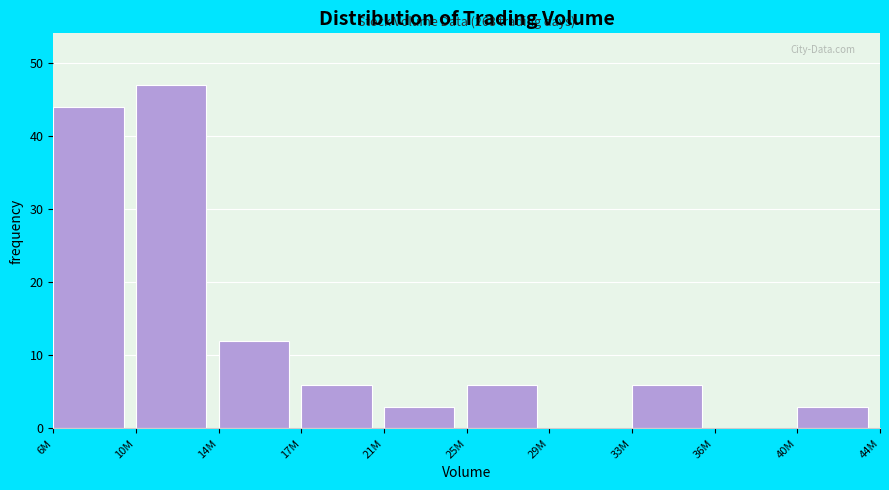

Reading left to right, extract all data points from this chart.

6M=44	10M=47	14M=12	17M=6	21M=3	25M=6	29M=0	33M=6	36M=0	40M=3